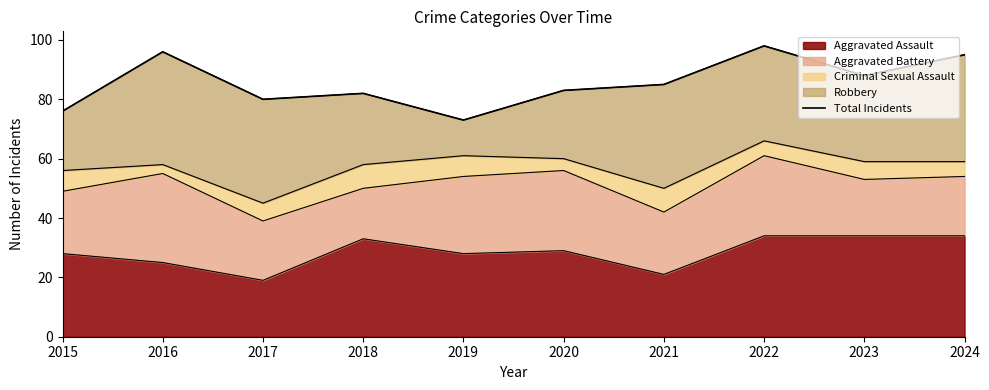

How many lines are shown in the chart?

1